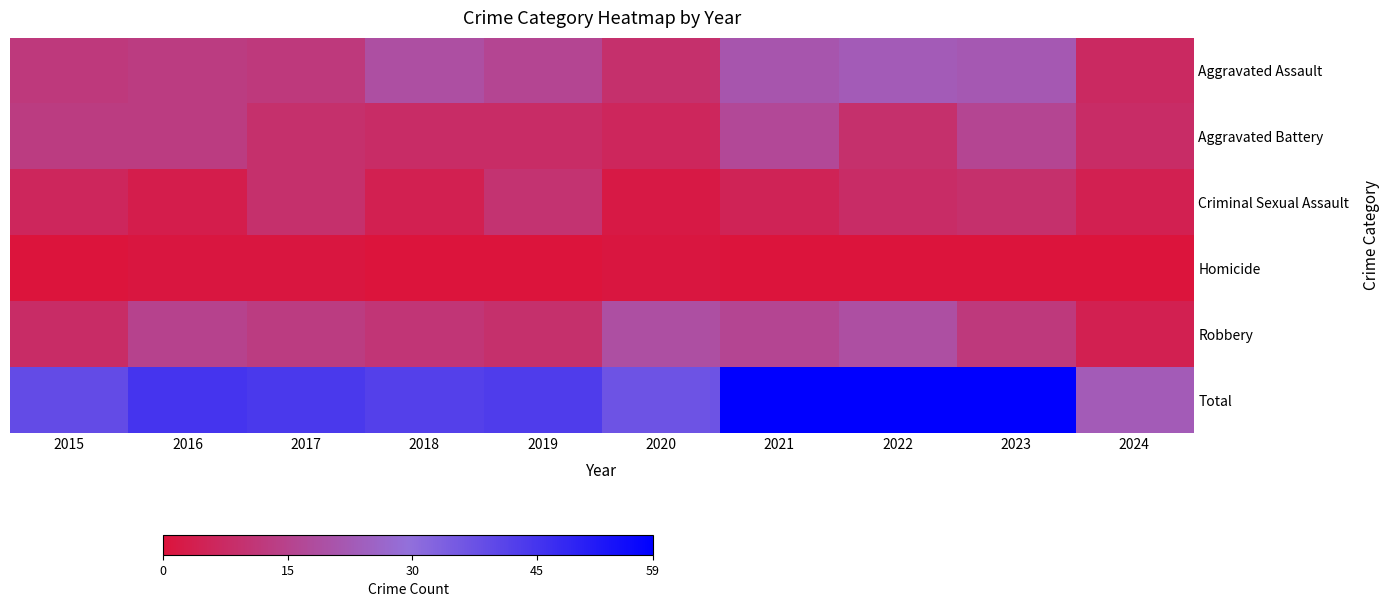

Which series has the largest range (max minus min)?

Total